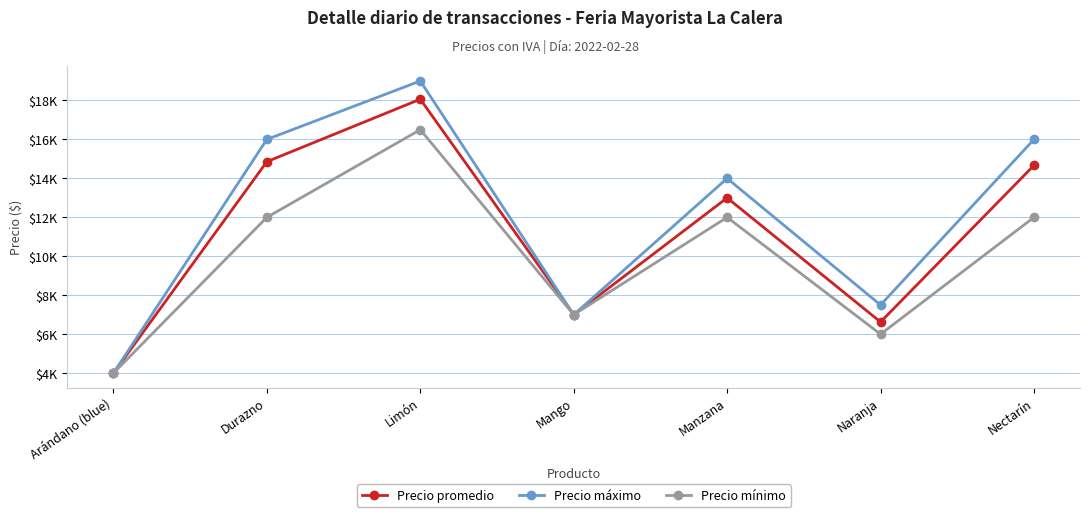

Is this an area chart (filled region under the line)?

No